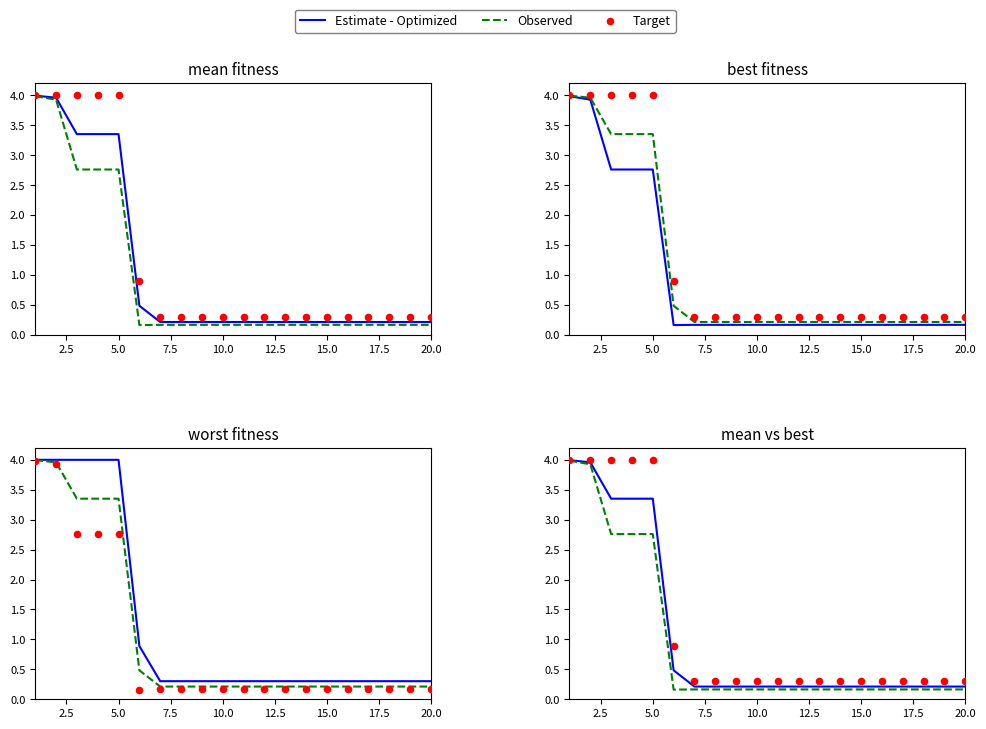

What are all the series names shown in the legend?

Estimate - Optimized, Observed, Target